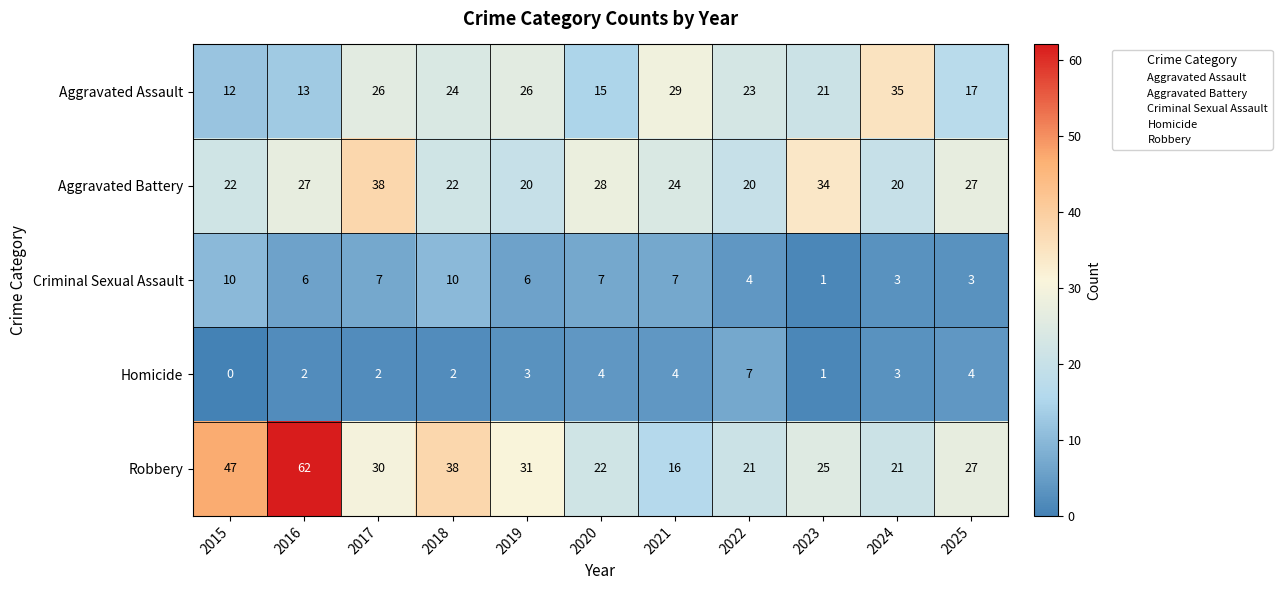

At 2022, list the series in order from smallest to largest.

Criminal Sexual Assault, Homicide, Aggravated Battery, Robbery, Aggravated Assault